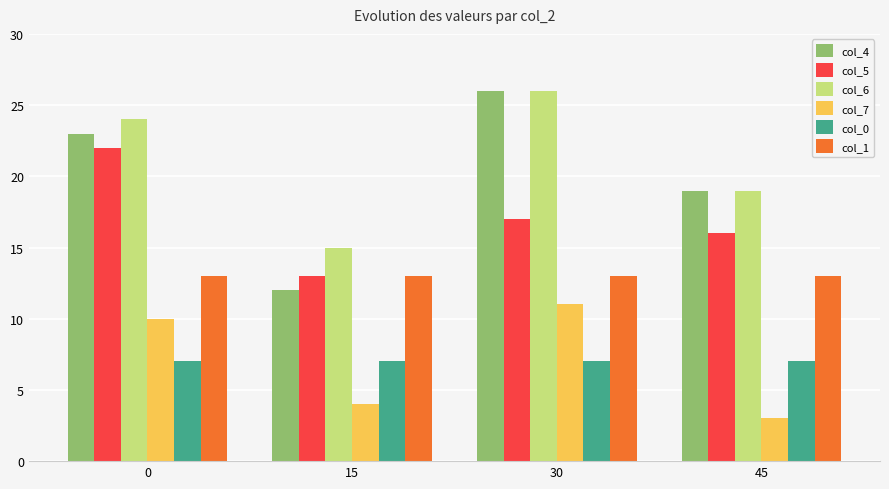

Is the value of col_5 at 0 greater than the value of col_4 at 45?

Yes